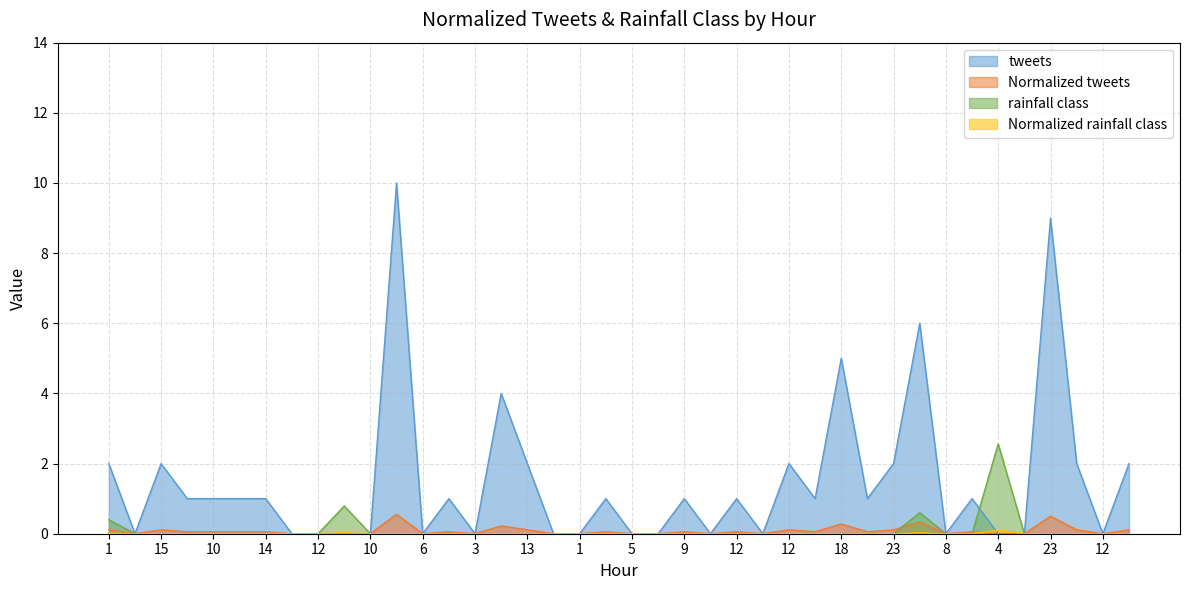

Which series has the largest total across all categories?

tweets